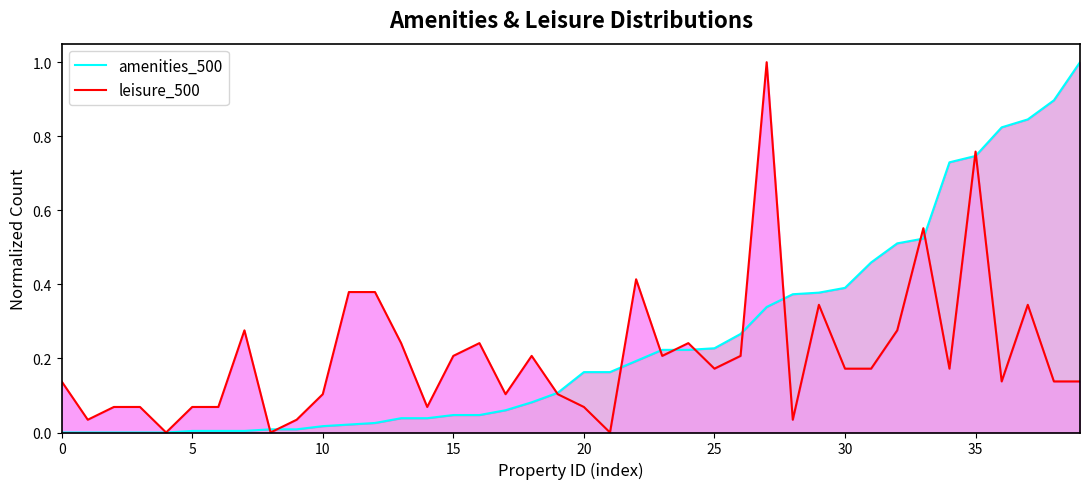

In leisure_500, how many points are lower than both neighbors (excluding endpoints)?

11